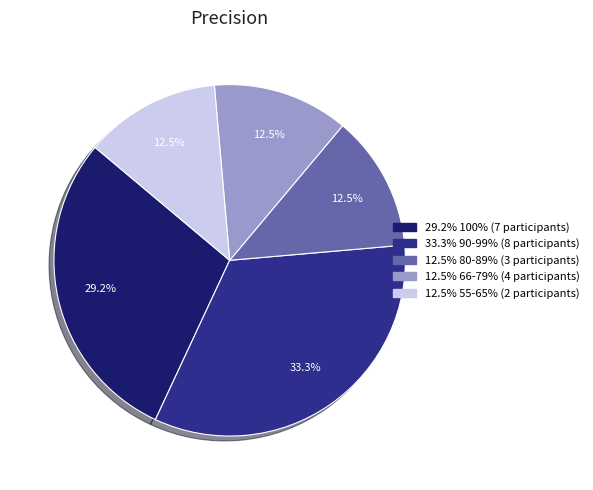

Is there a majority slice in this chart?

No